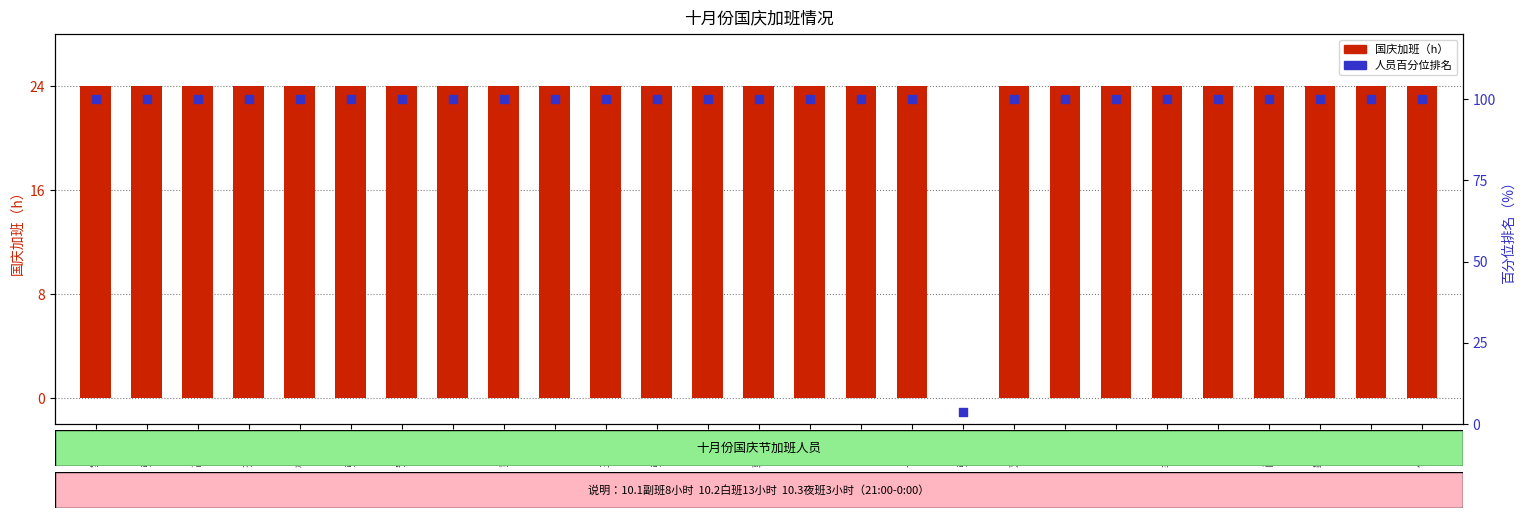

Which series has the widest spread of Y values?

人员百分位排名